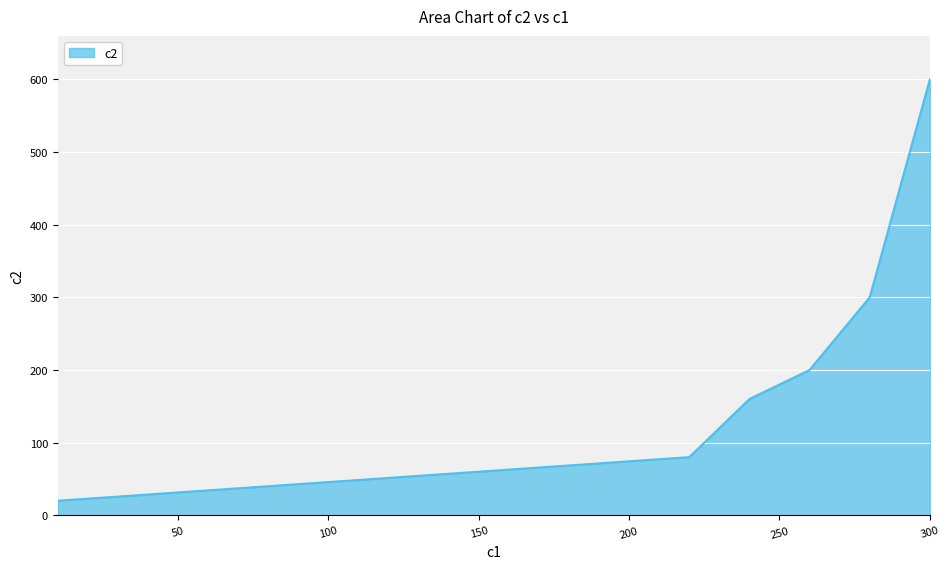

How many lines are shown in the chart?

1